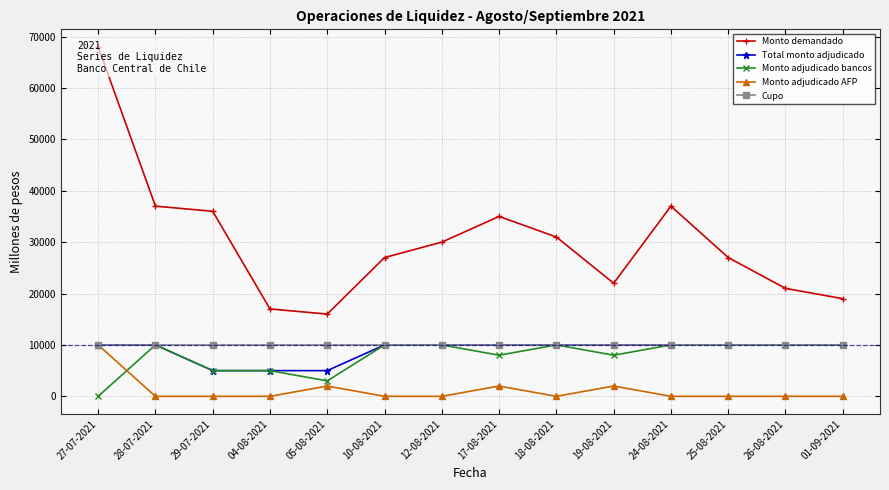

Reading left to right, what are all the values shown in this chart?

Monto demandado: 68000	37000	36000	17000	16000	27000	30000	35000	31000	22000	37000	27000	21000	19000
Total monto adjudicado: 10000	10000	5000	5000	5000	10000	10000	10000	10000	10000	10000	10000	10000	10000
Monto adjudicado bancos: 0	10000	5000	5000	3000	10000	10000	8000	10000	8000	10000	10000	10000	10000
Monto adjudicado AFP: 10000	0	0	0	2000	0	0	2000	0	2000	0	0	0	0
Cupo: 10000	10000	10000	10000	10000	10000	10000	10000	10000	10000	10000	10000	10000	10000